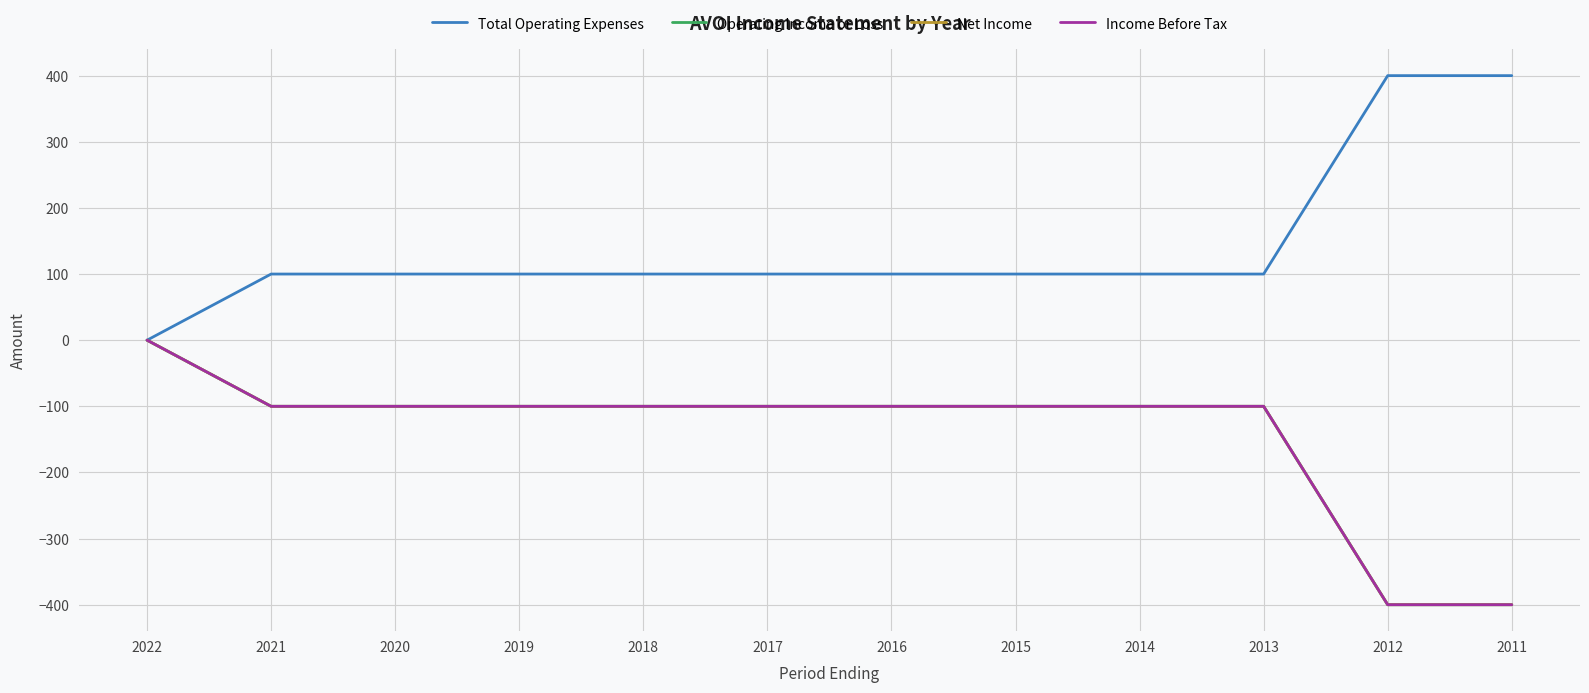

Does the chart have visible grid lines?

Yes